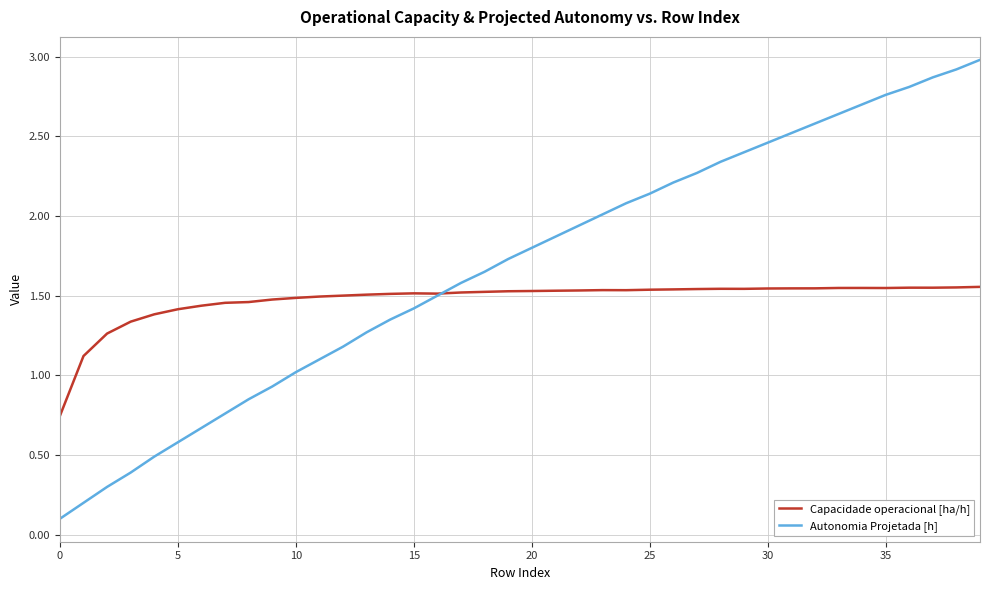

Which series has the largest total across all categories?

Autonomia Projetada [h]